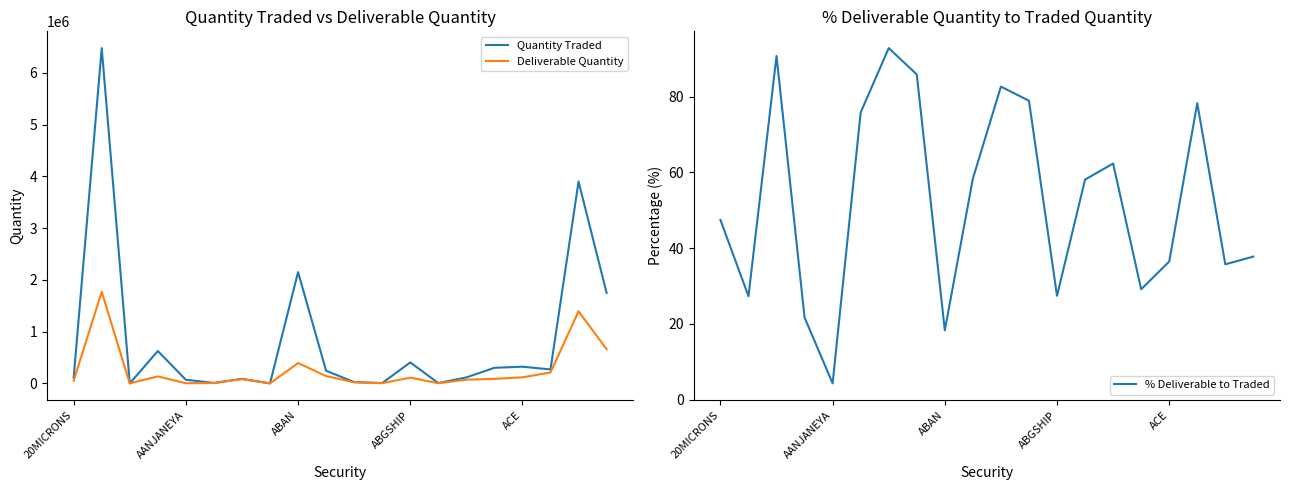

What is the smallest value displayed?

4.3